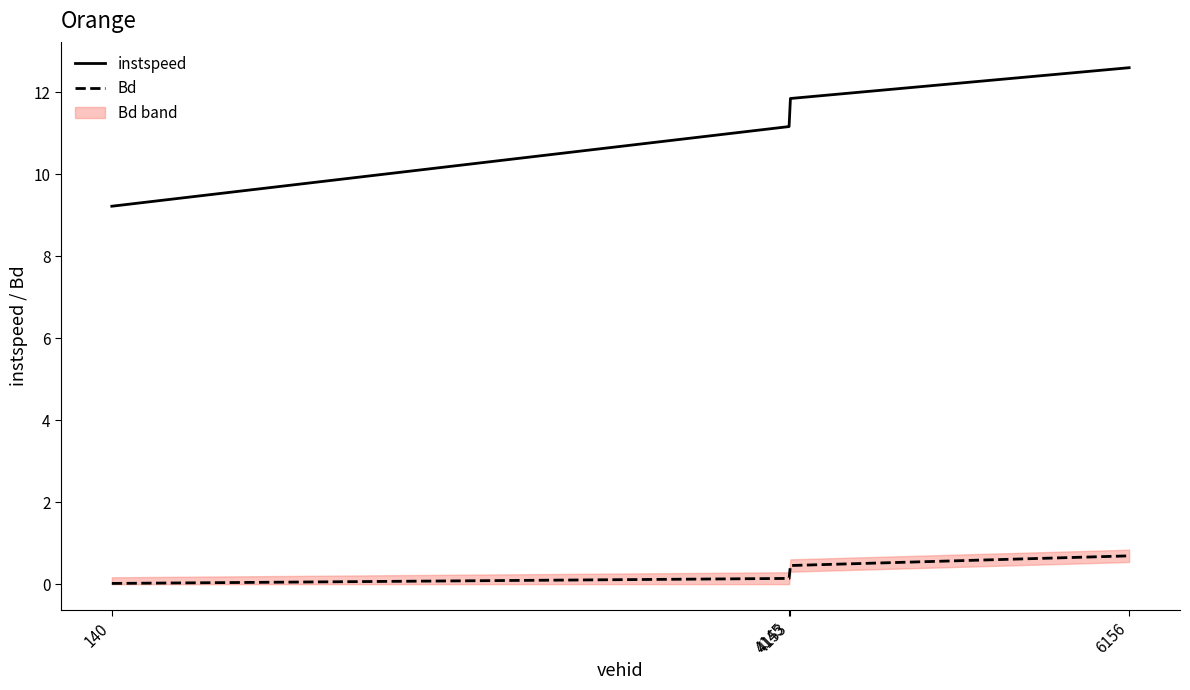

At which category is the sum across all series the highest?

6156